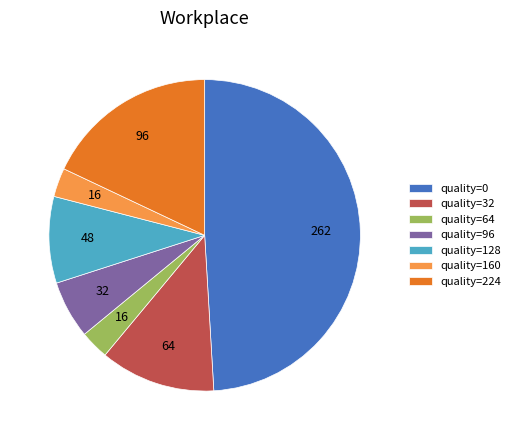

Which has a higher value, quality=32 or quality=96?

quality=32